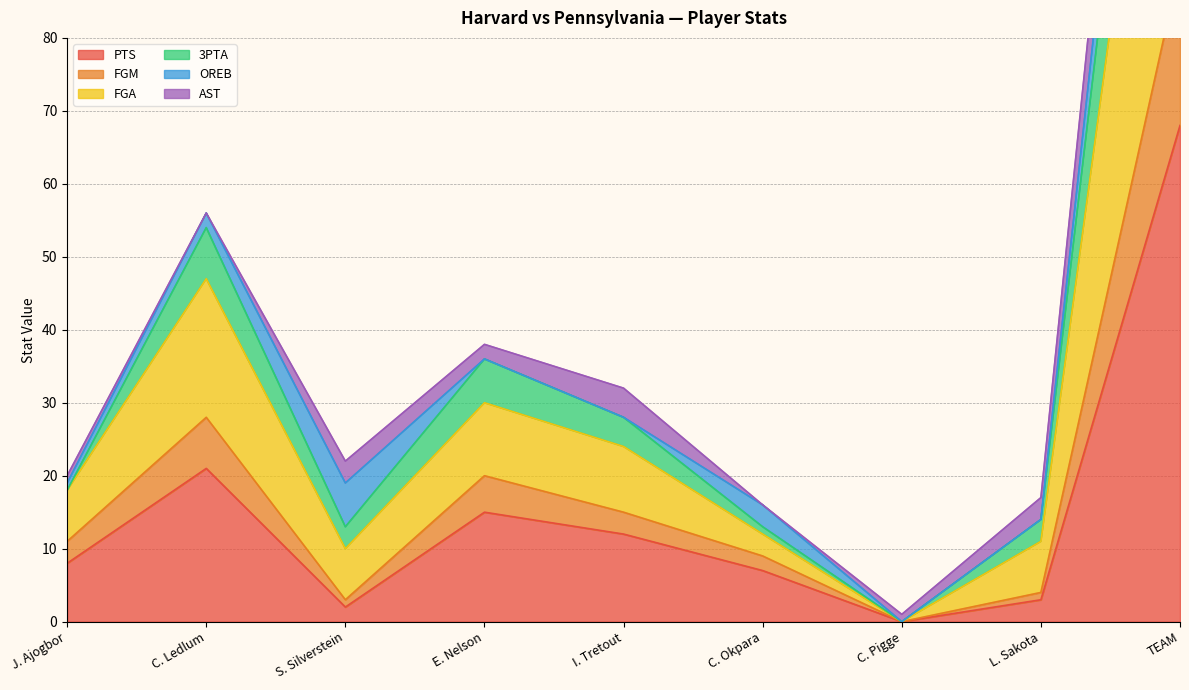

What is the approximate value of PTS at L. Sakota?

3